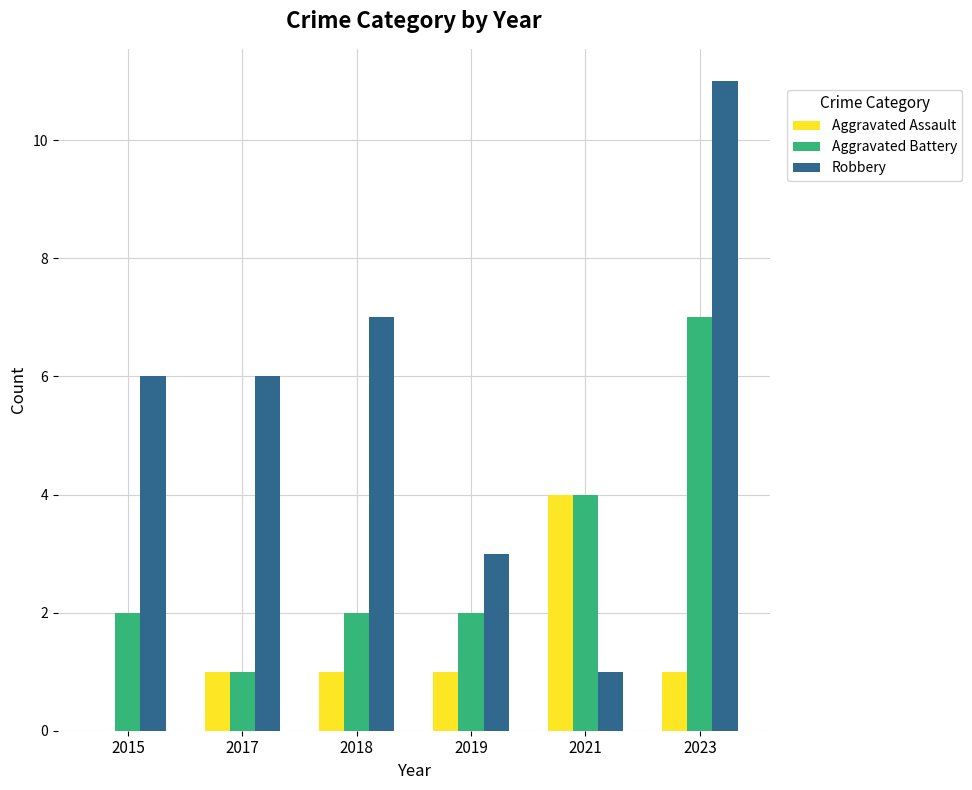

What is the sum of all Aggravated Battery values?

18